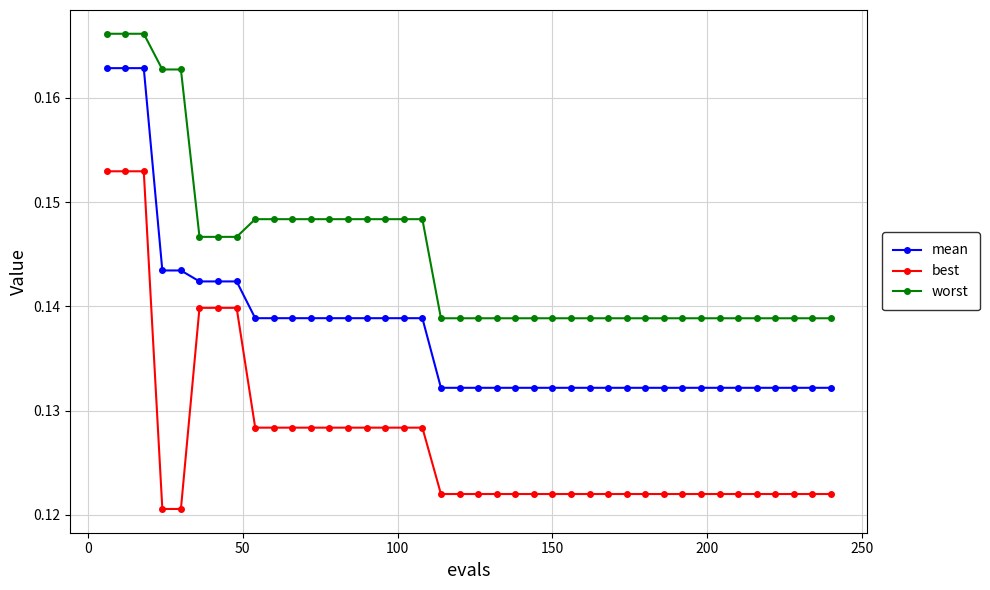

What are all the series names shown in the legend?

mean, best, worst